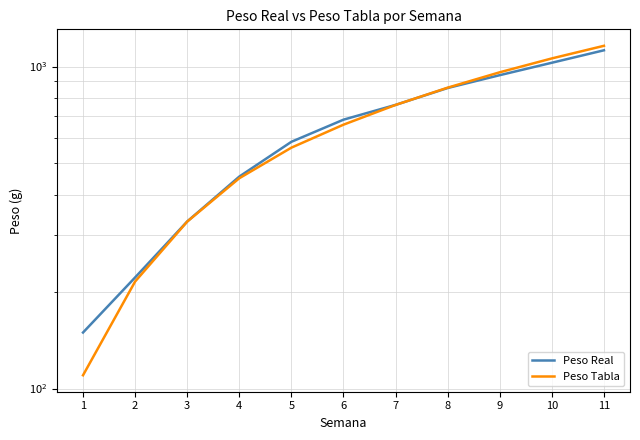

Between 7 and 9, which series saw the biggest shift?

Peso Tabla